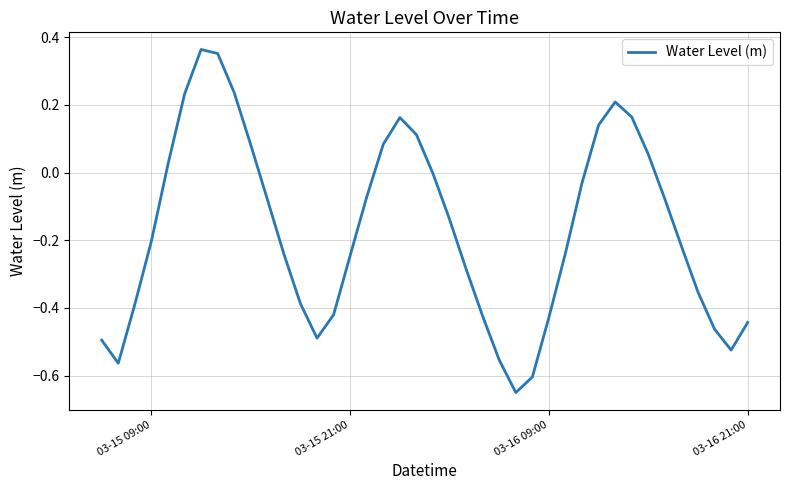

What is the difference between the maximum and minimum values?

1.0